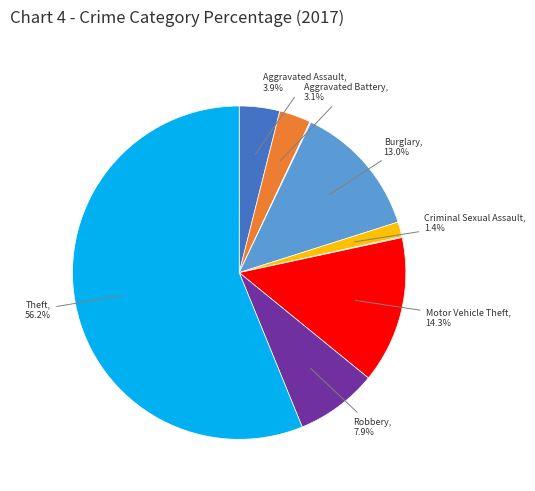

Is there any slice that represents more than half of the pie?

Yes